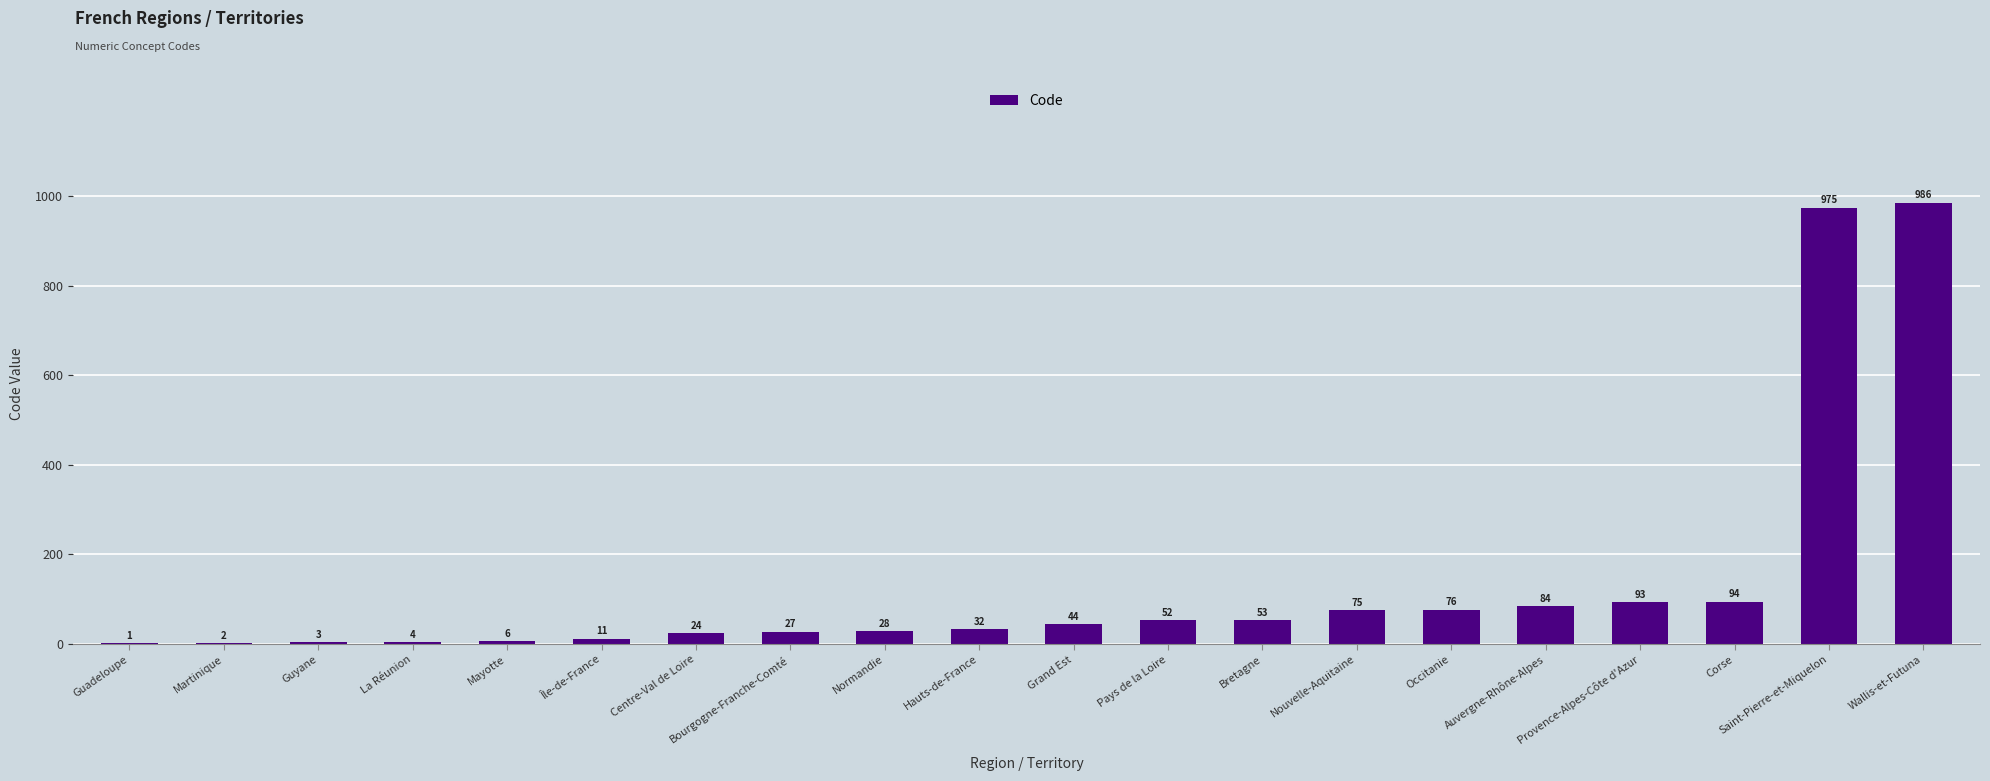

Which category has the highest value across all series?

Wallis-et-Futuna